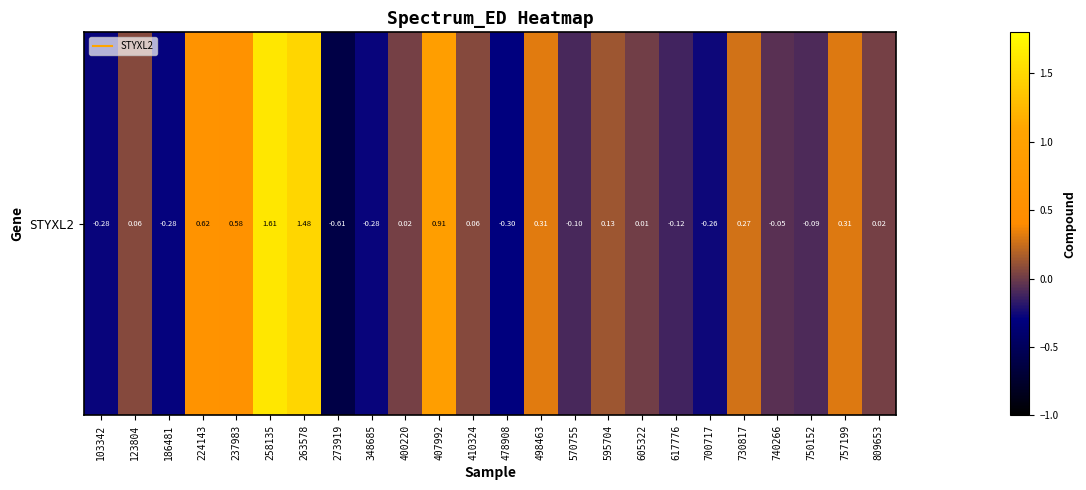

What is the sum of the values at 186481 and 750152?

-0.4